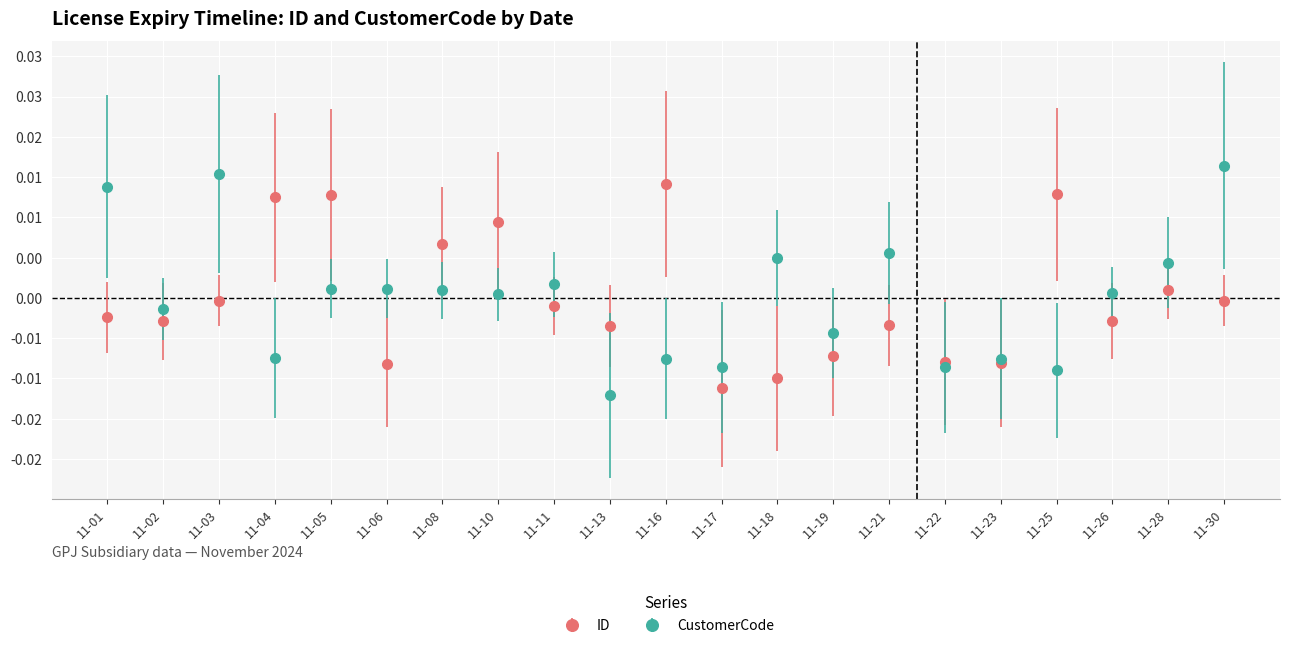

At how many categories does at least one series exceed 0?

15